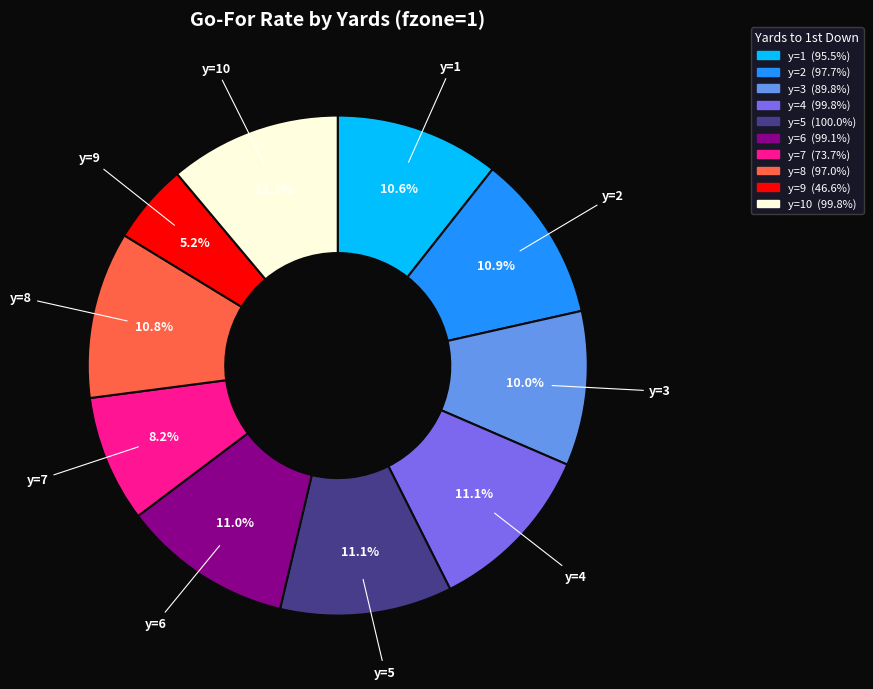

Is there a majority slice in this chart?

No